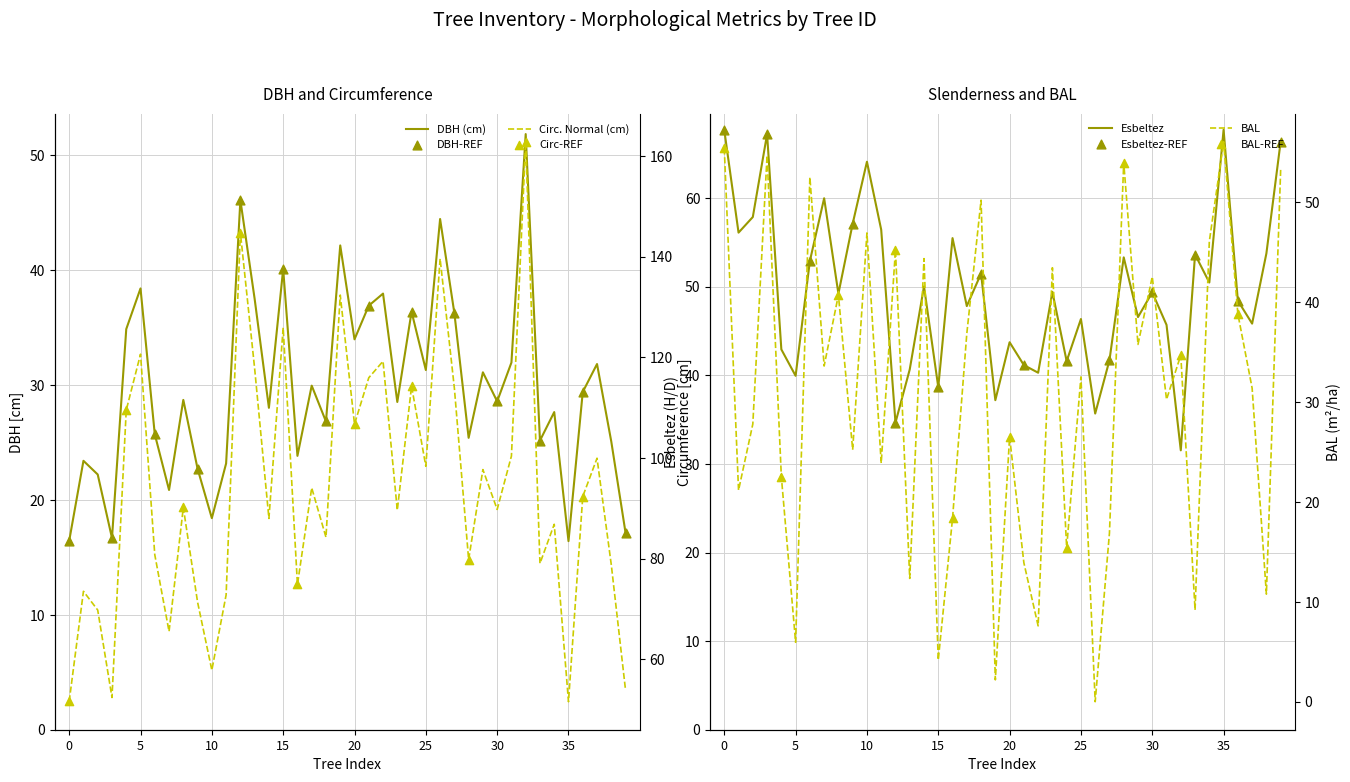

Which series reaches the maximum Y coordinate?

circunferencia_normal